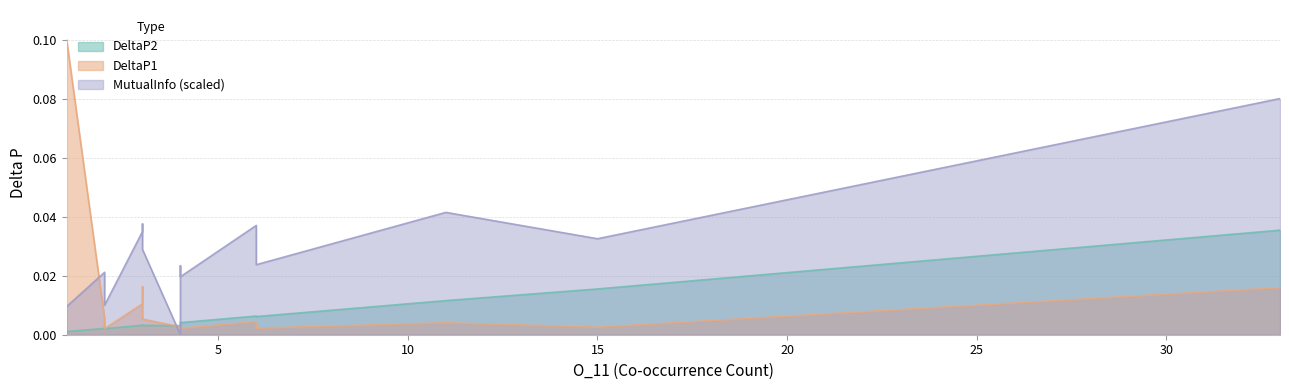

At which category is the sum across all series the highest?

33